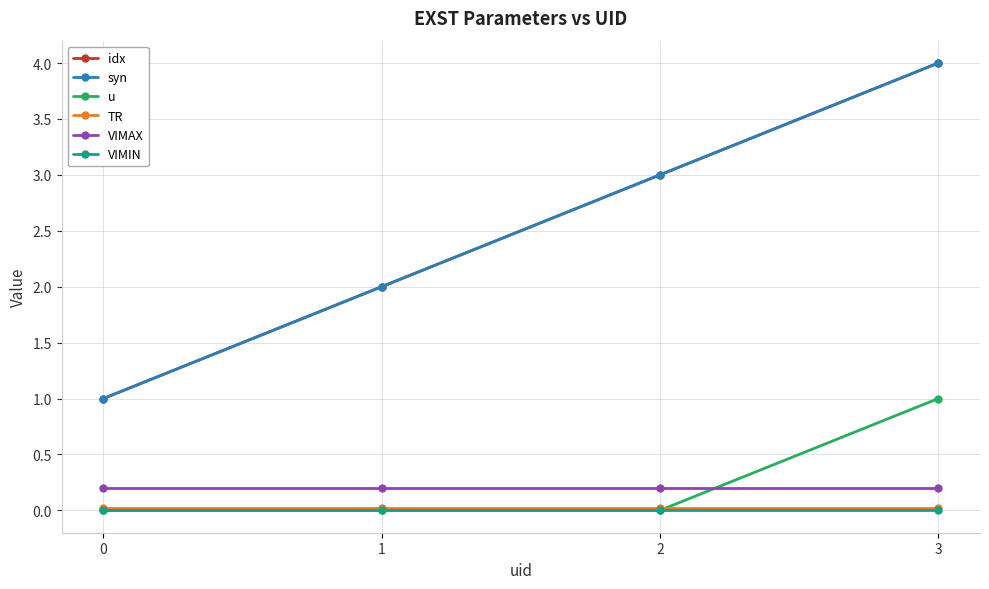

Reading right to left, extract all data points from this chart.

idx: 3=4.0	2=3.0	1=2.0	0=1.0
syn: 3=4.0	2=3.0	1=2.0	0=1.0
u: 3=1.0	2=0.0	1=0.0	0=0.0
TR: 3=0.0	2=0.0	1=0.0	0=0.0
VIMAX: 3=0.2	2=0.2	1=0.2	0=0.2
VIMIN: 3=0.0	2=0.0	1=0.0	0=0.0